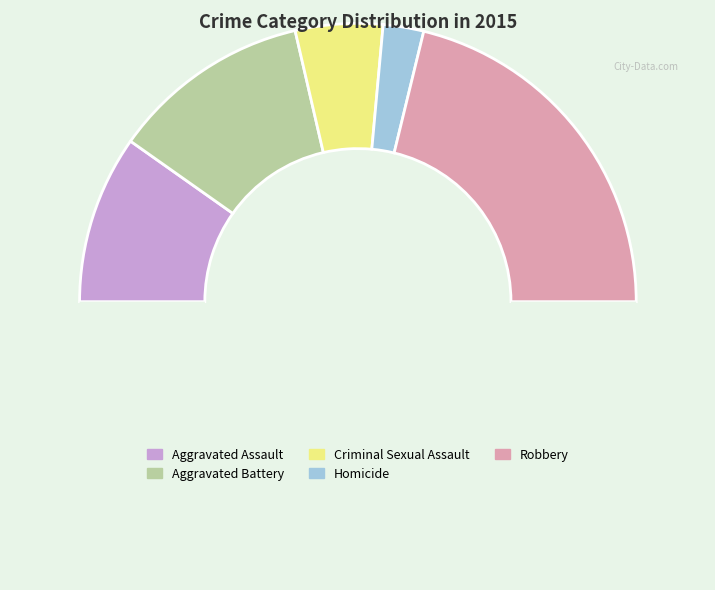

Does any single category account for the majority?

No